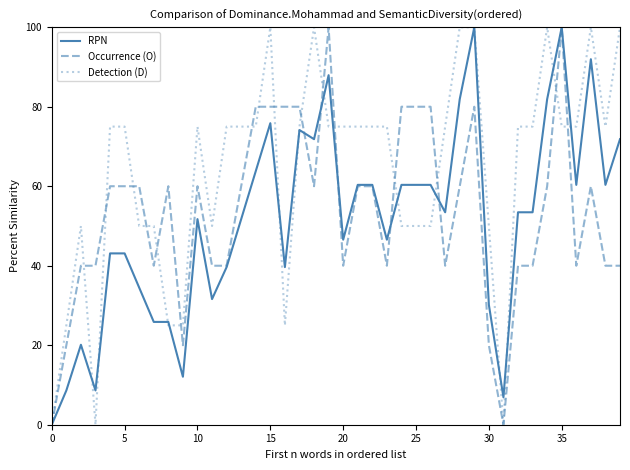

True or false: Occurrence (O) has more than 1 points higher than both neighbors.

True